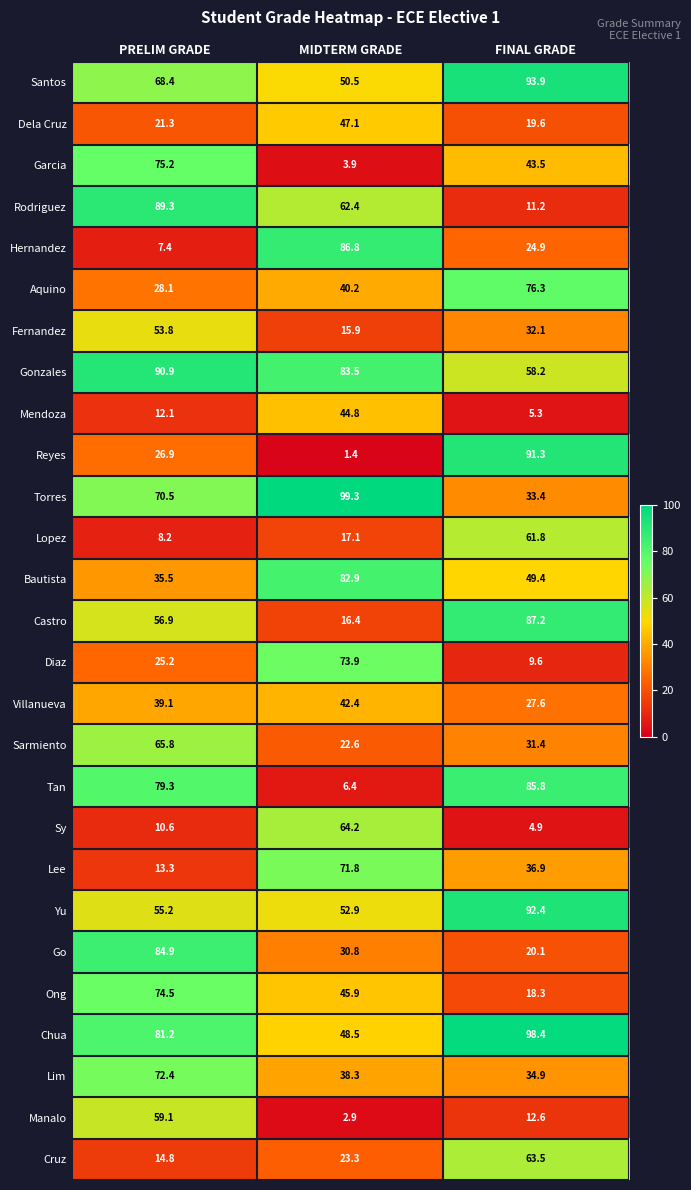

What is the total value across all series at PRELIM GRADE?

1319.9